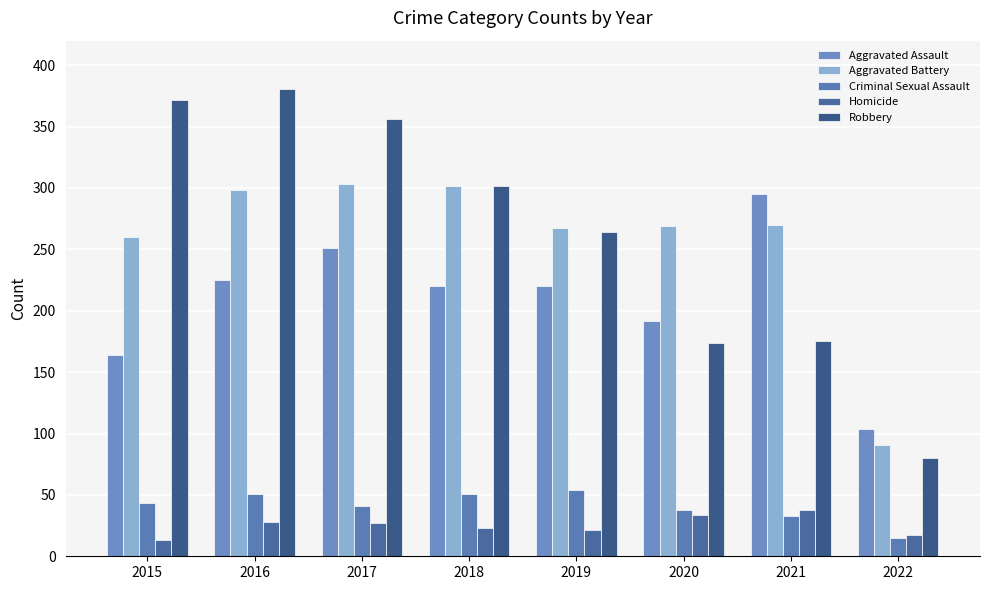

Rank the categories by Aggravated Assault value from highest to lowest.

2021, 2017, 2016, 2018, 2019, 2020, 2015, 2022